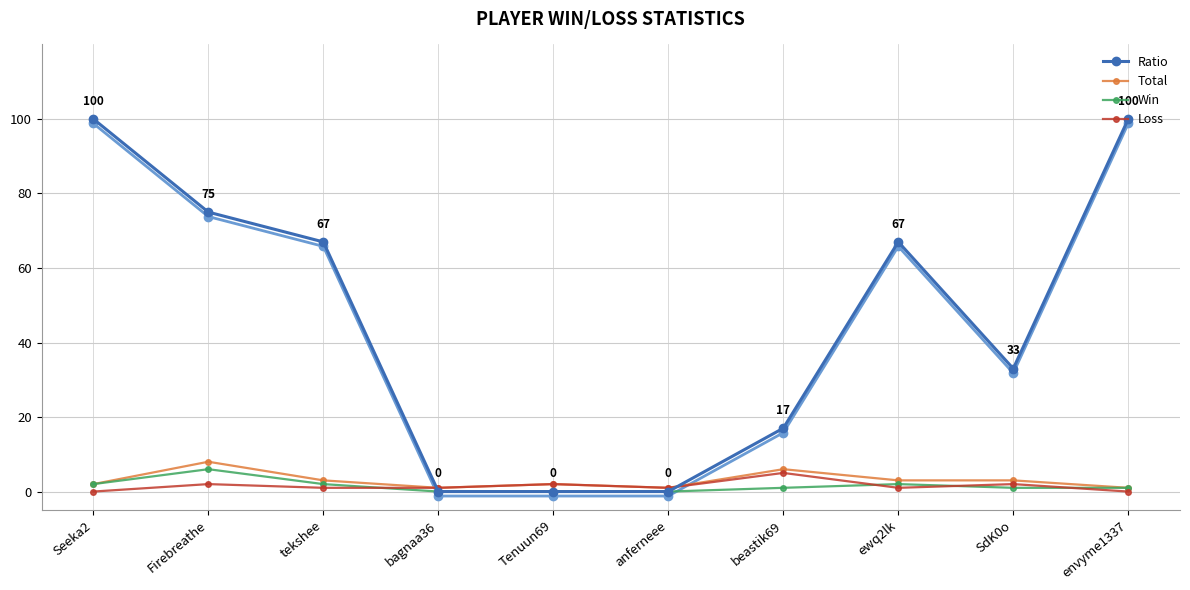

Which series has the largest total across all categories?

Ratio